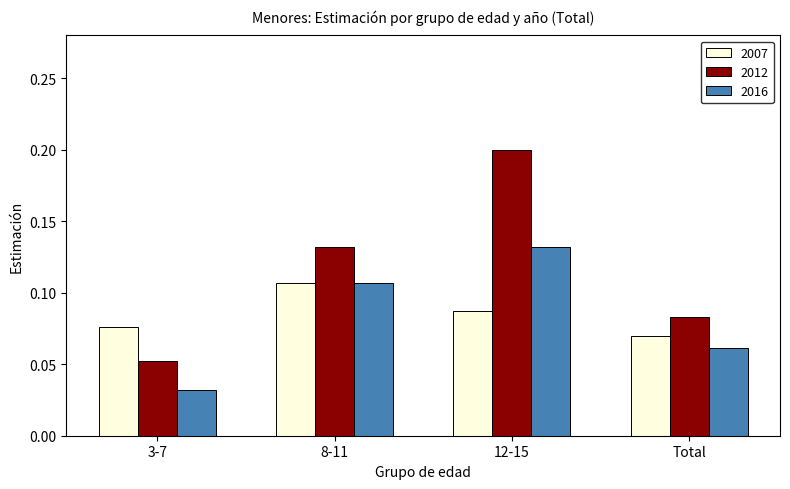

Rank the series at 3-7 from lowest to highest value.

2016, 2012, 2007